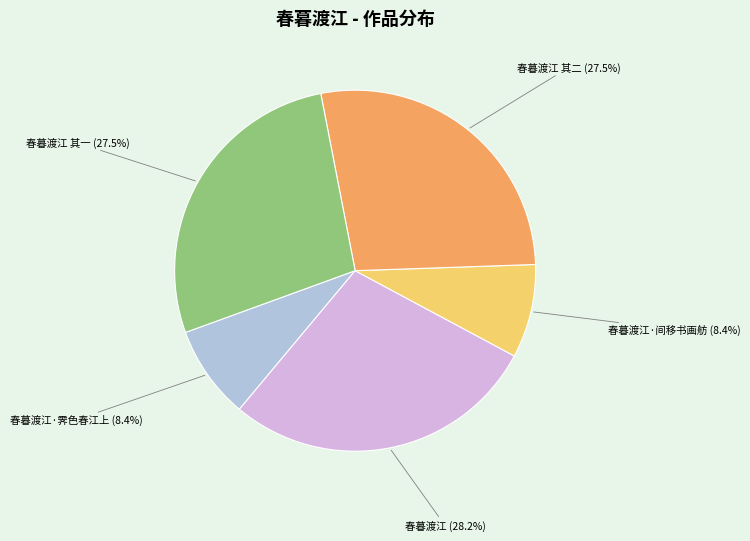

Does any single category account for the majority?

No